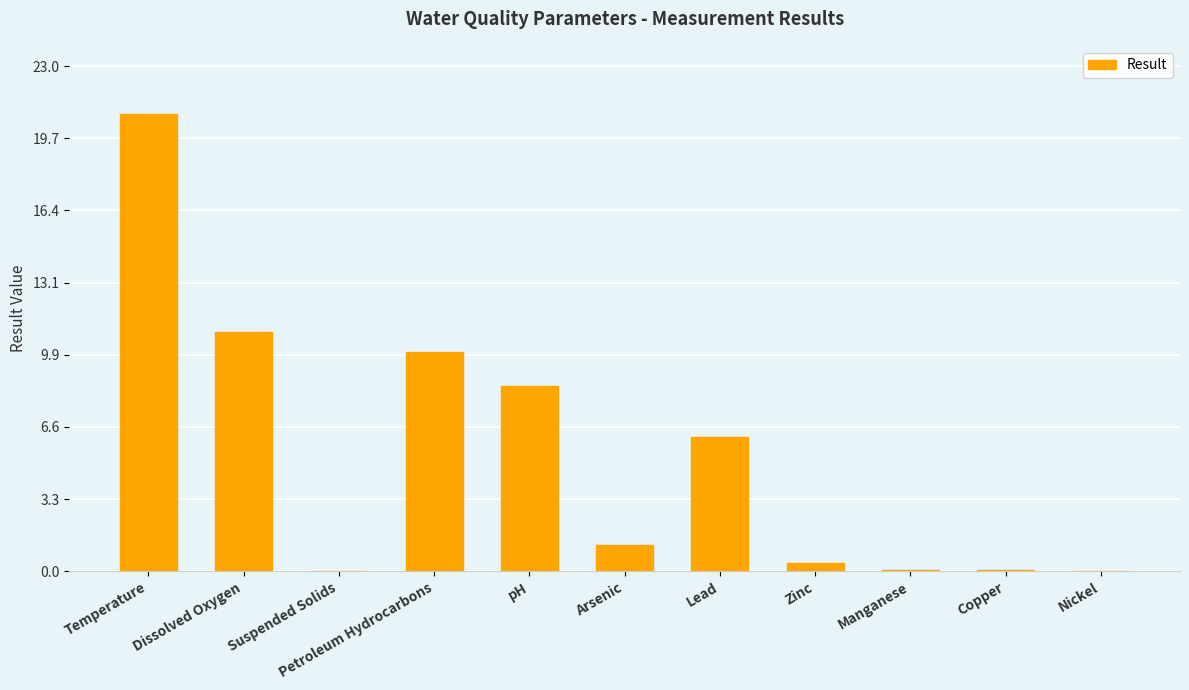

The value at Dissolved Oxygen is 10.9. True or false?

True